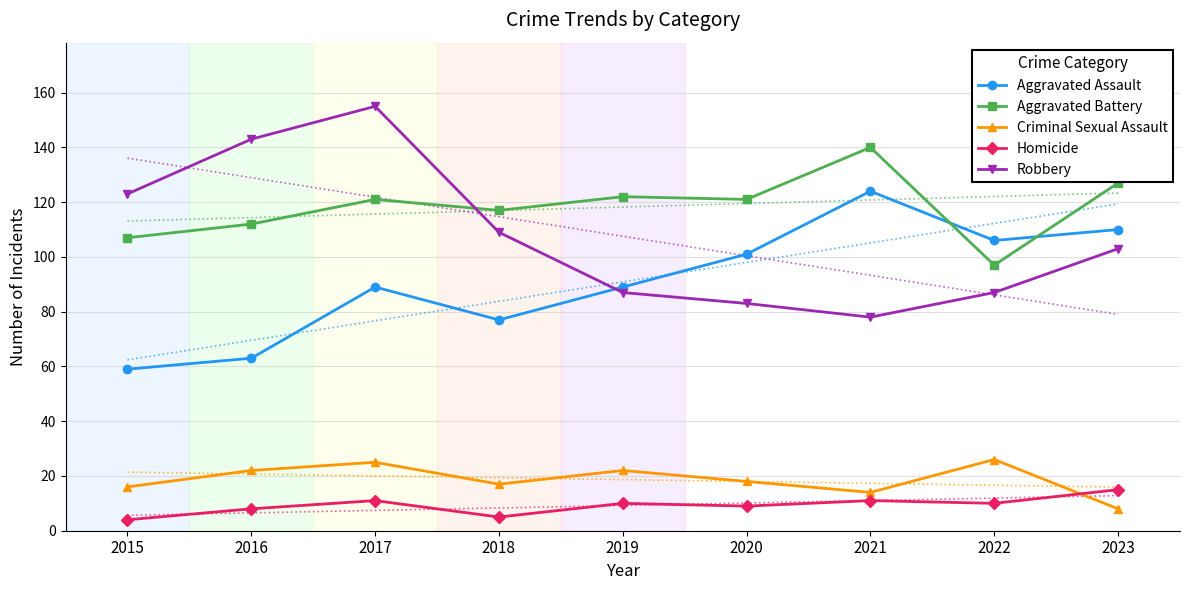

Reading right to left, extract all data points from this chart.

Aggravated Assault: 2023=110	2022=106	2021=124	2020=101	2019=89	2018=77	2017=89	2016=63	2015=59
Aggravated Battery: 2023=127	2022=97	2021=140	2020=121	2019=122	2018=117	2017=121	2016=112	2015=107
Criminal Sexual Assault: 2023=8	2022=26	2021=14	2020=18	2019=22	2018=17	2017=25	2016=22	2015=16
Homicide: 2023=15	2022=10	2021=11	2020=9	2019=10	2018=5	2017=11	2016=8	2015=4
Robbery: 2023=103	2022=87	2021=78	2020=83	2019=87	2018=109	2017=155	2016=143	2015=123